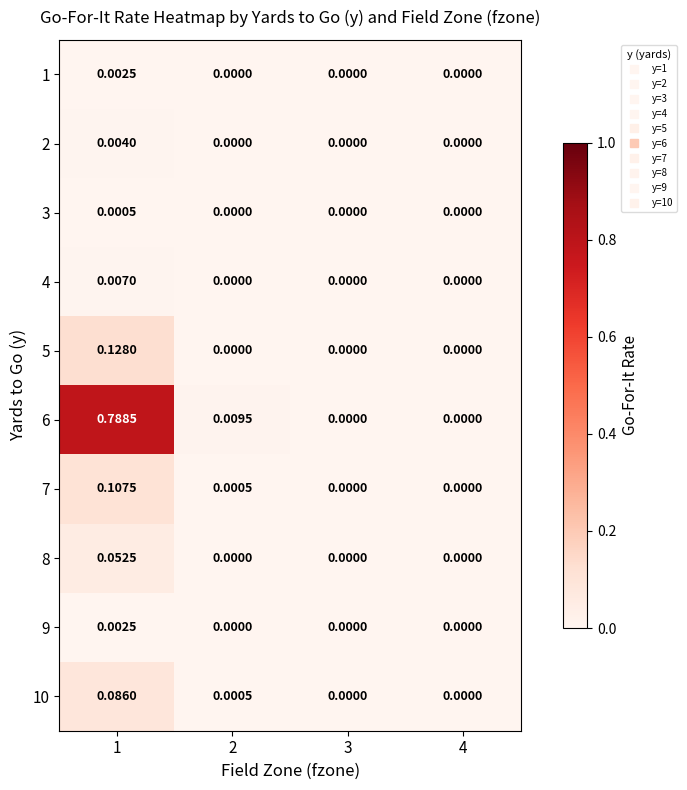

Is the value of 6 at 2 greater than the value of 5 at 3?

Yes